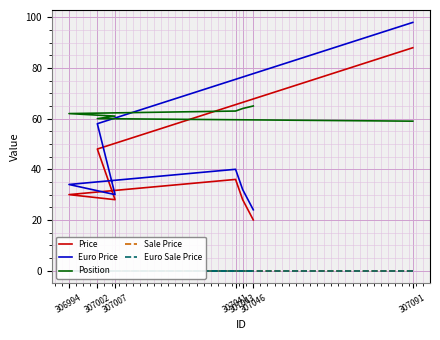

Which series has the largest total across all categories?

Position